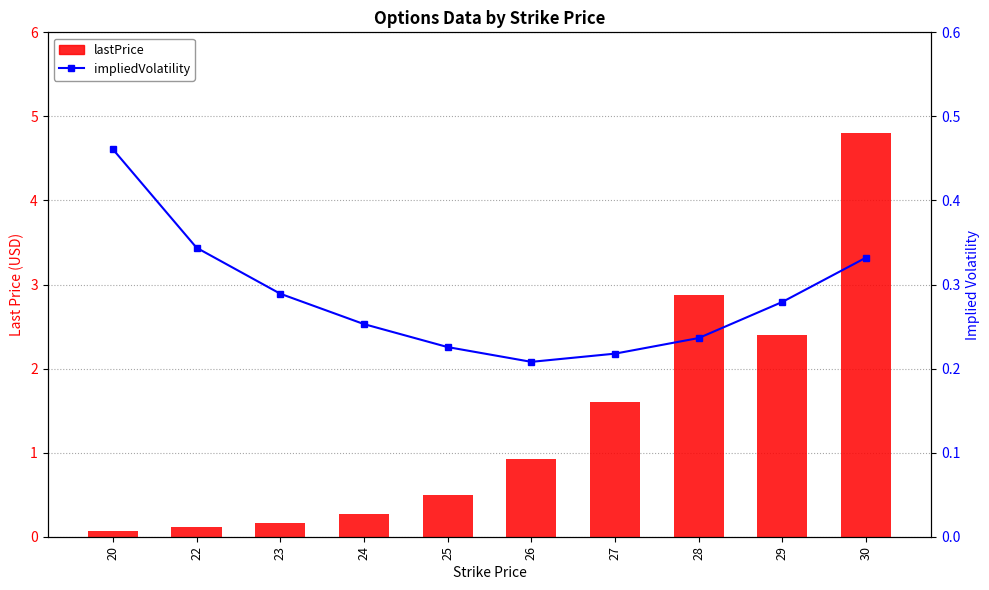

Rank the series by their maximum value, from lowest to highest.

impliedVolatility, lastPrice